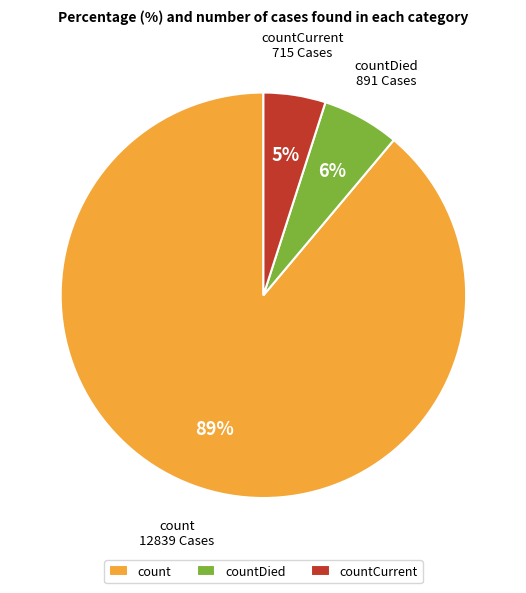

To the nearest percent, what is the difference between the largest and smallest slice percentages?

84%